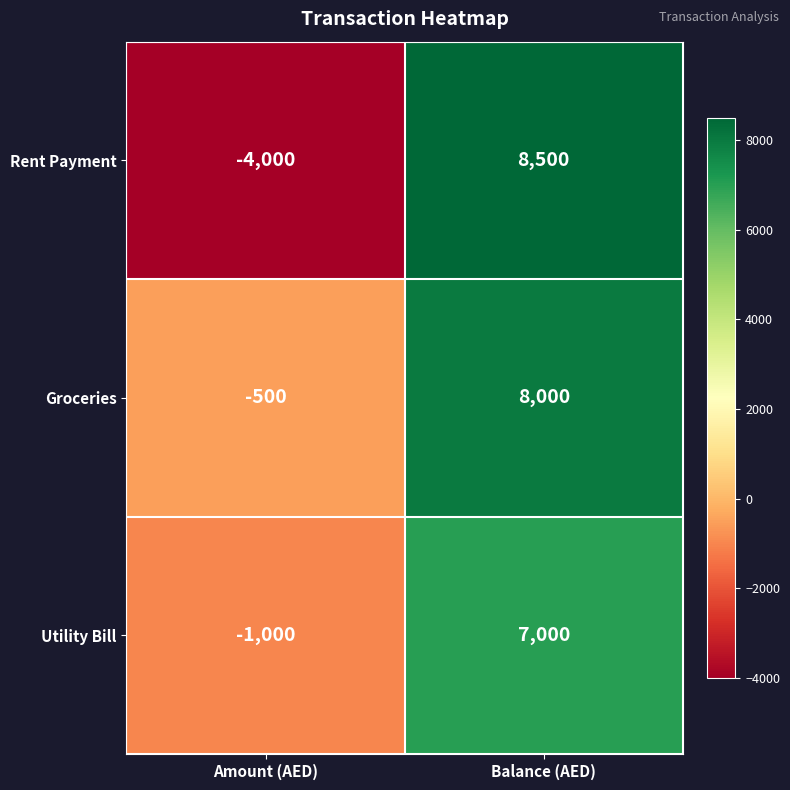

What is the spread (max minus min) of values at Amount (AED)?

3500